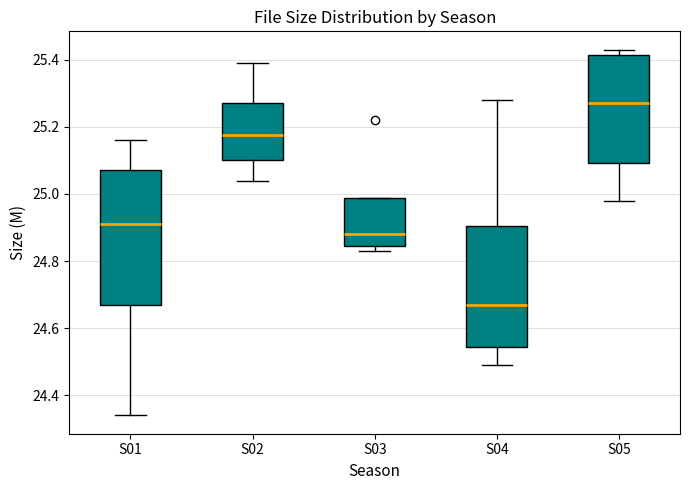

Reading left to right, read every box against the y-axis: the position of its median line, the range the box covers, and the ends of its whiskers. The values are not printed on the chart, so give them approximately, as read against the axis.

S01: median 24.92, box 24.68 to 25.08, whiskers 24.34 to 25.16
S02: median 25.18, box 25.10 to 25.28, whiskers 25.04 to 25.40
S03: median 24.88, box 24.84 to 24.98, whiskers 24.84 (just below the box's lower edge) to 24.98
S04: median 24.68, box 24.54 to 24.90, whiskers 24.50 to 25.28
S05: median 25.28, box 25.10 to 25.42, whiskers 24.98 to 25.44